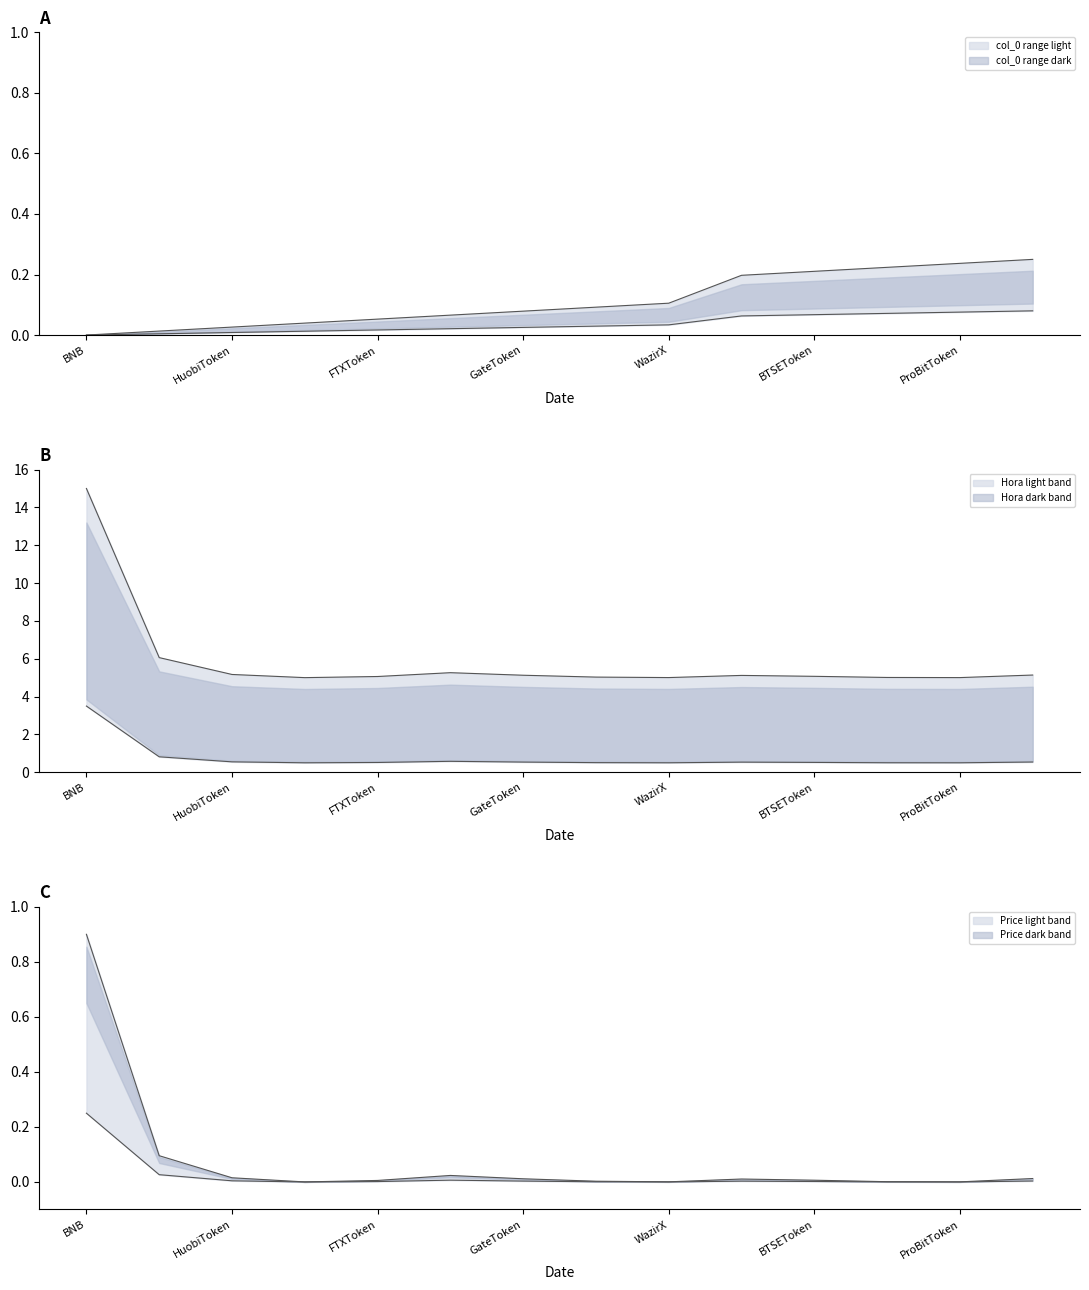

Which series changed the most between MXToken and ProBitToken?

col_0